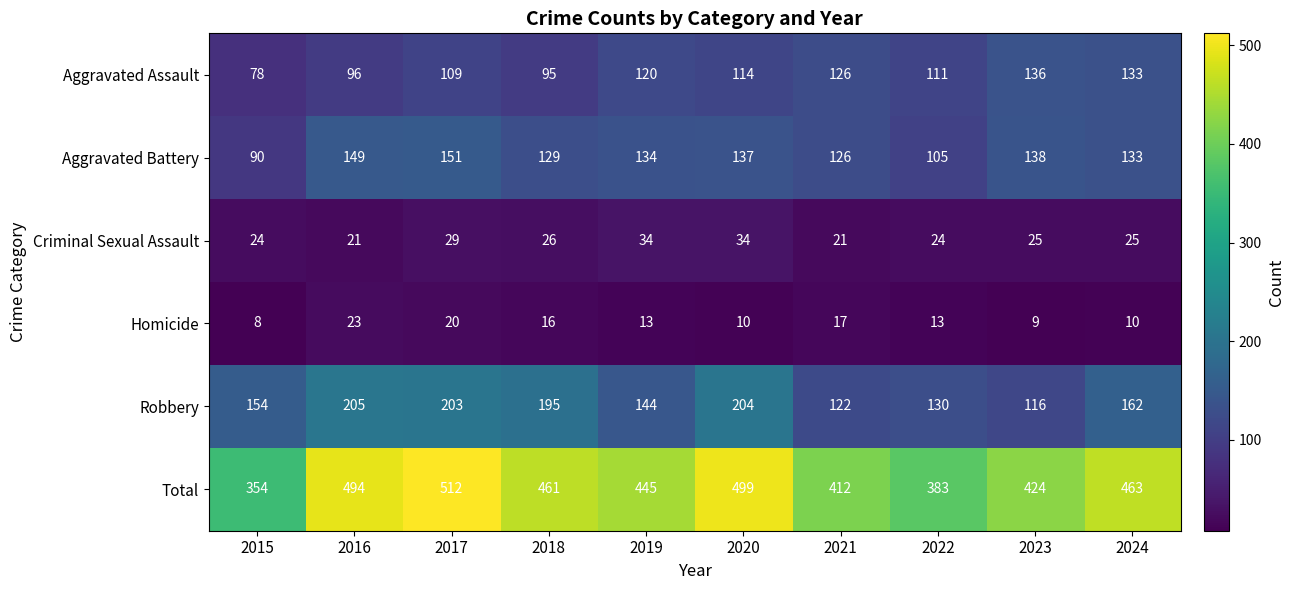

What value does the Criminal Sexual Assault series have at 2021, to the nearest 10?

20